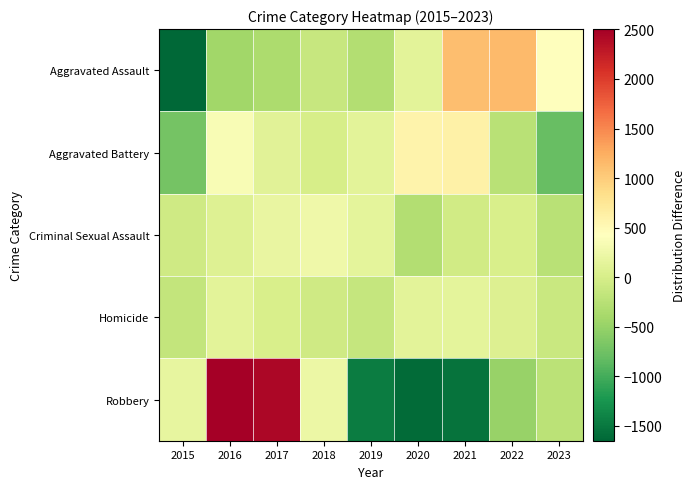

Reading left to right, transcribe all the data shown in this chart.

Aggravated Assault: 2015=-1650.2	2016=-418.2	2017=-337.2	2018=-129.2	2019=-289.2	2020=132.8	2021=1111.8	2022=1150.8	2023=428.8
Aggravated Battery: 2015=-719.4	2016=347.6	2017=106.6	2018=-3.4	2019=118.6	2020=581.6	2021=608.6	2022=-245.4	2023=-794.4
Criminal Sexual Assault: 2015=-74.7	2016=74.3	2017=197.3	2018=250.3	2019=140.3	2020=-289.7	2021=-55.7	2022=11.3	2023=-253.7
Homicide: 2015=-158.3	2016=131.7	2017=17.7	2018=-65.3	2019=-156.3	2020=132.7	2021=149.7	2022=64.7	2023=-116.3
Robbery: 2015=181.4	2016=2503.4	2017=2423.4	2018=224.4	2019=-1461.6	2020=-1601.6	2021=-1538.6	2022=-492.6	2023=-238.6